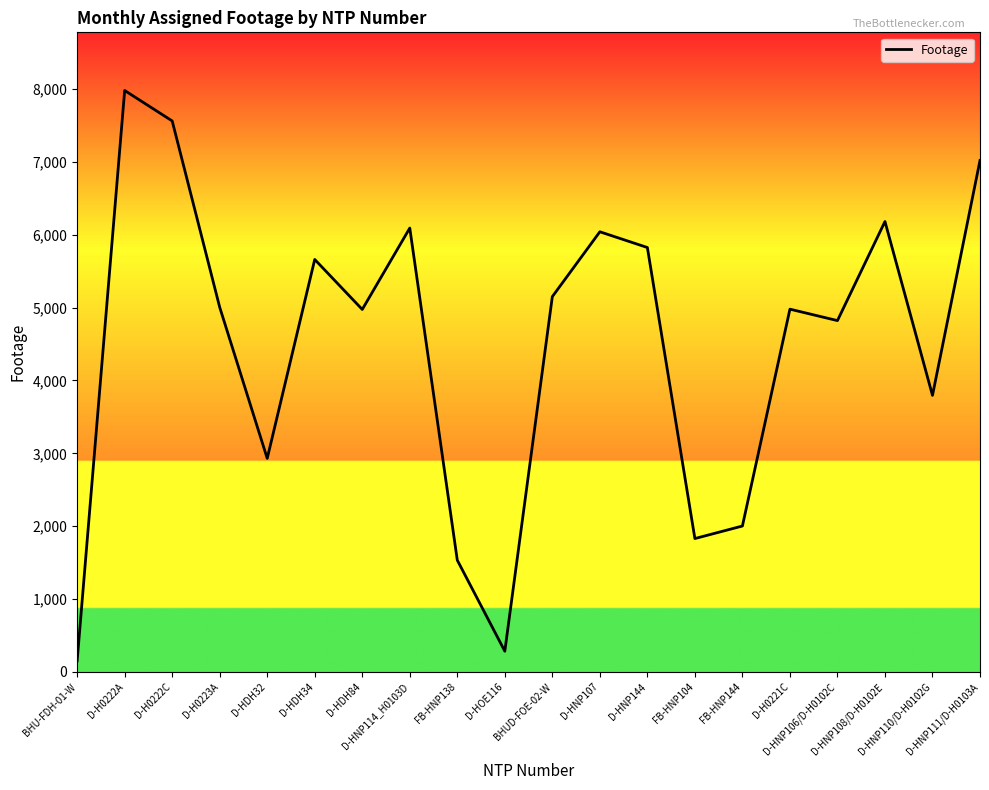

What is the maximum value shown in the chart?

7980